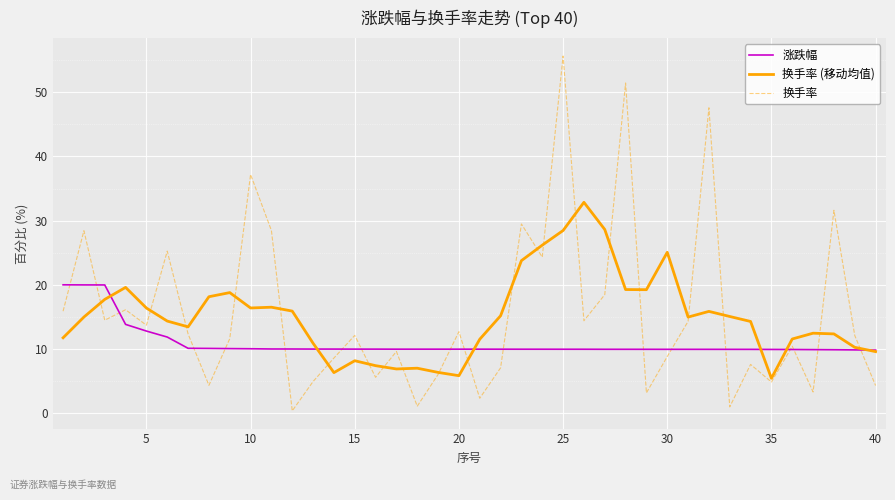

What are all the series names shown in the legend?

涨跌幅, 换手率 (移动均值), 换手率